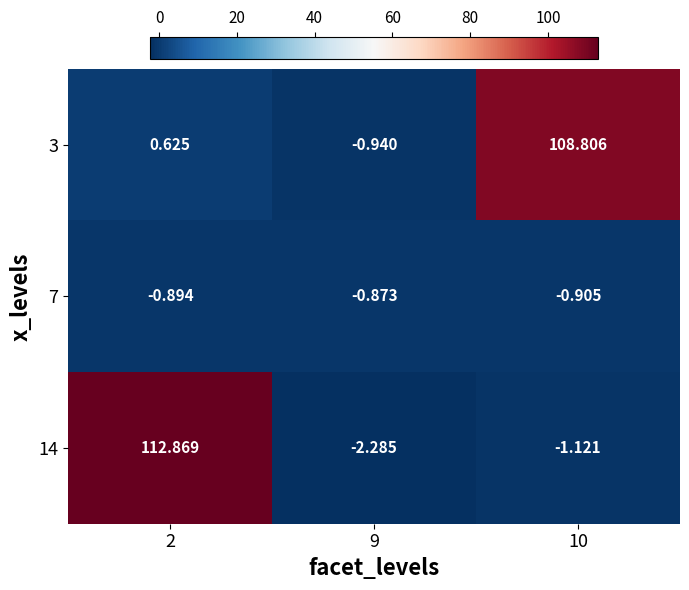

At which category is the sum across all series the highest?

2